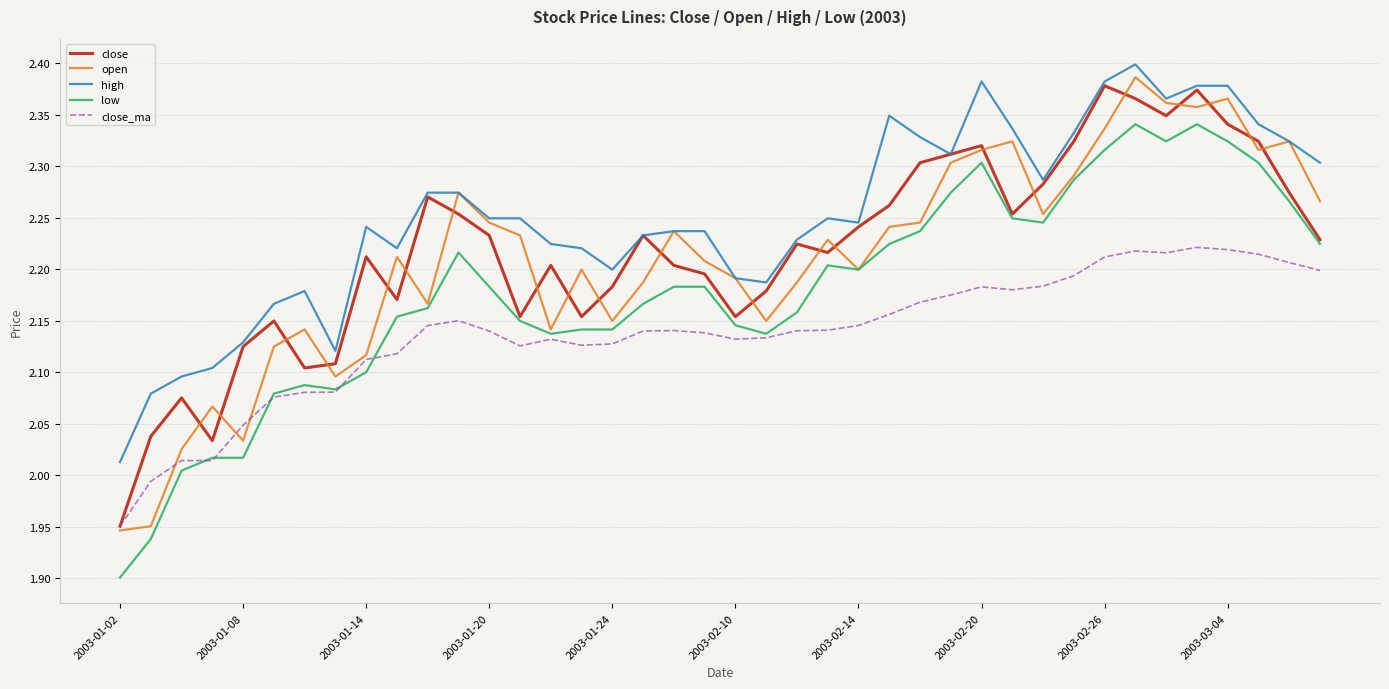

True or false: high and low cross at least once.

False